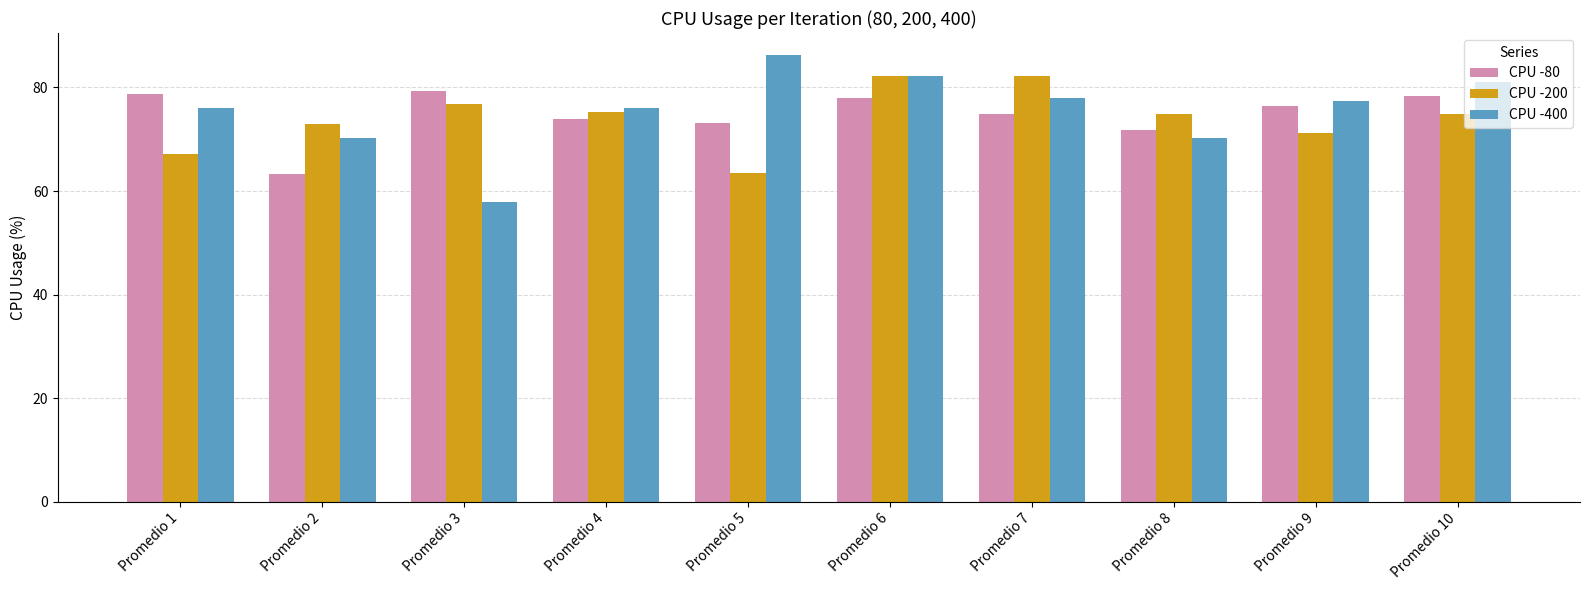

What is the difference between the second highest and second lowest values in the CPU -80 series?

7.0